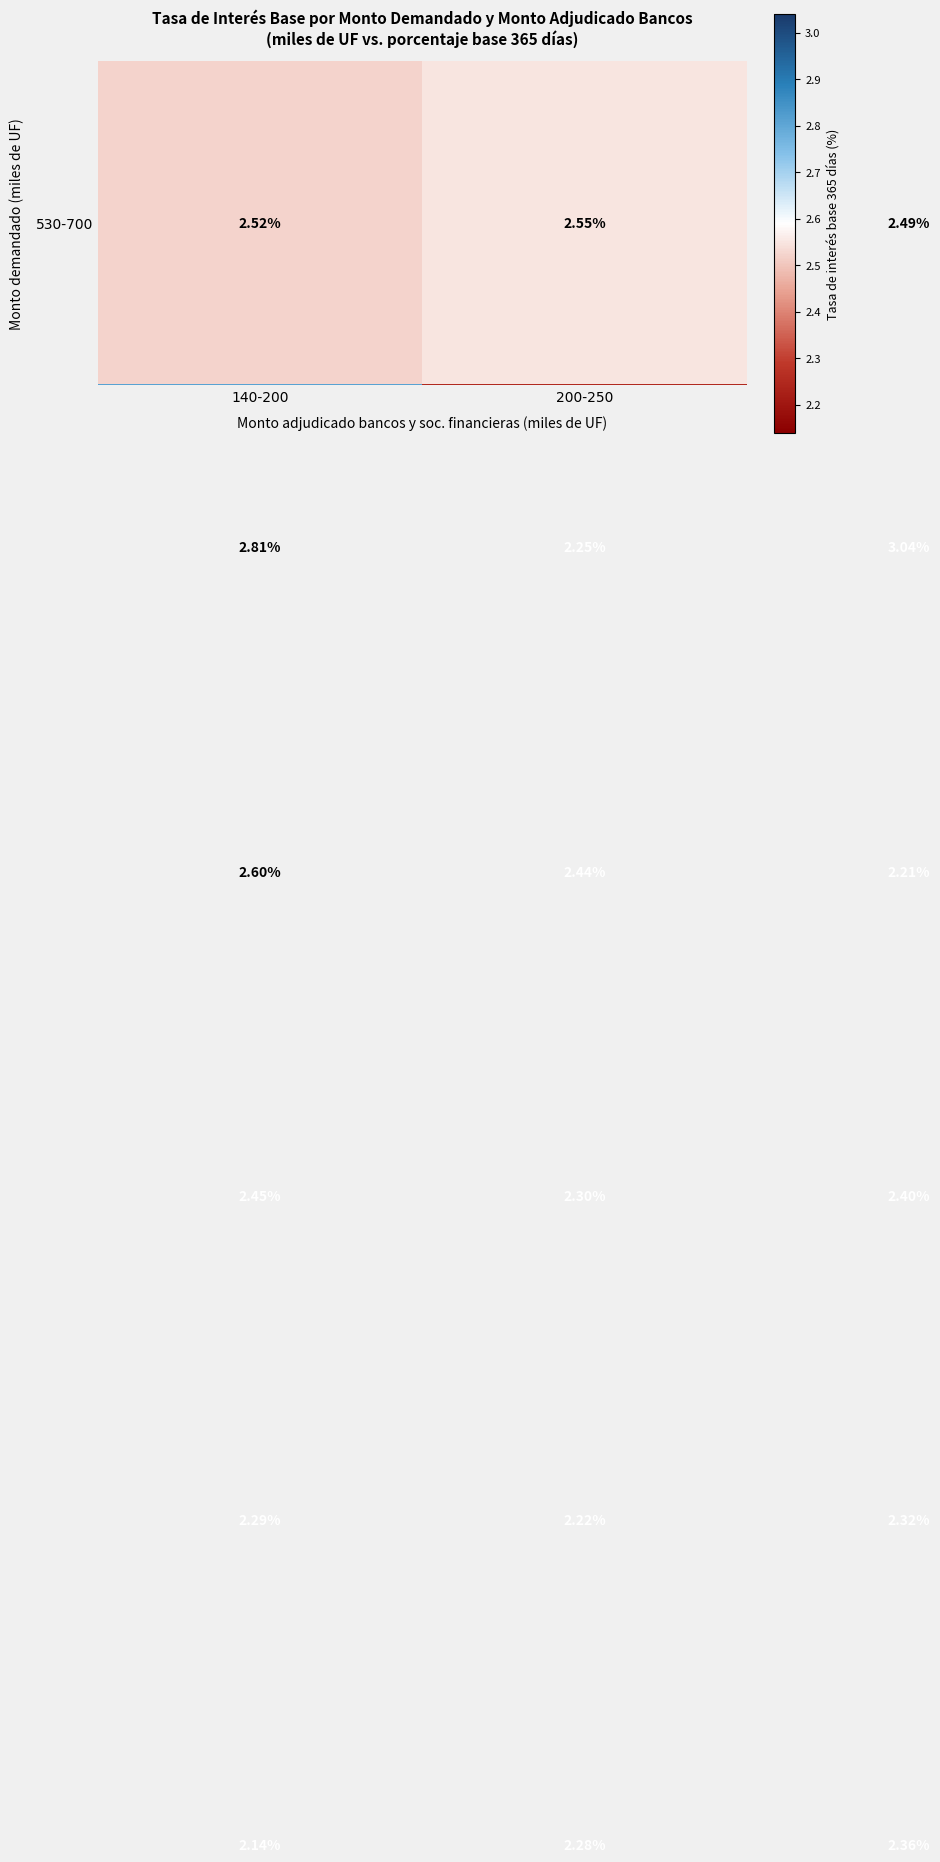

What is the minimum value shown in the chart?

2.1